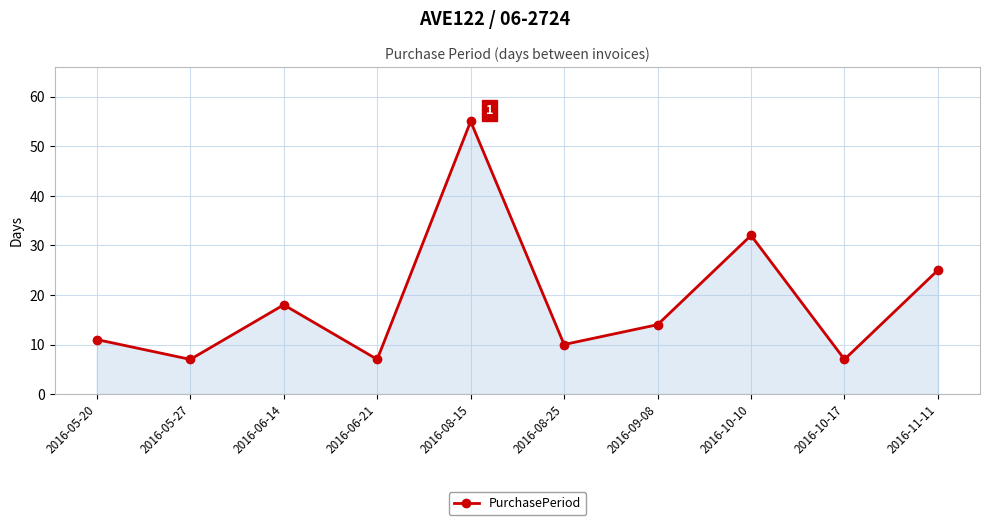

What position from the right is 2016-08-25?

5